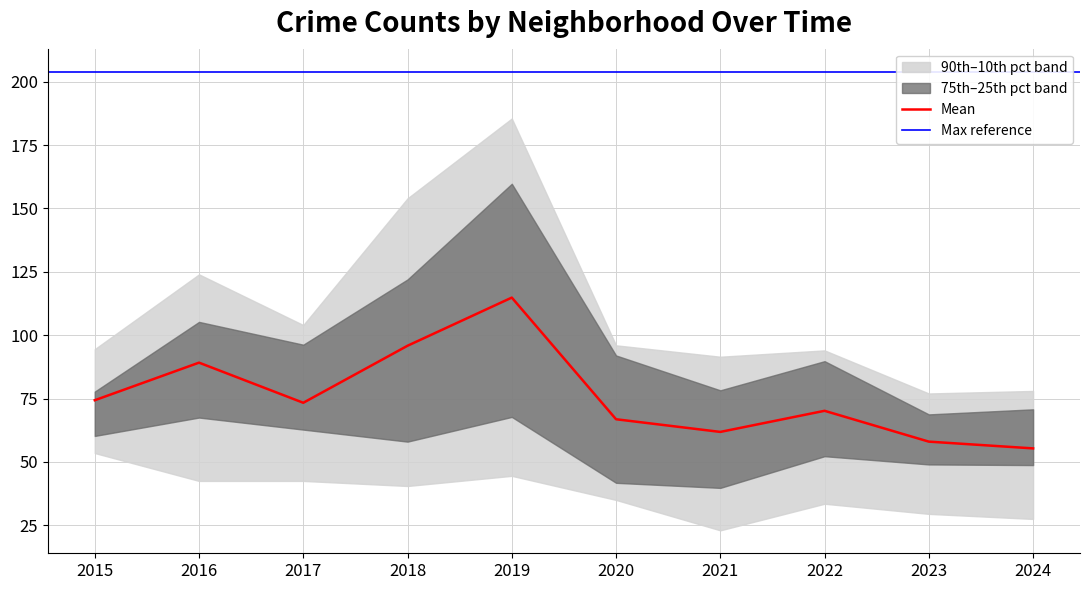

What is the maximum value for Mean?

114.8